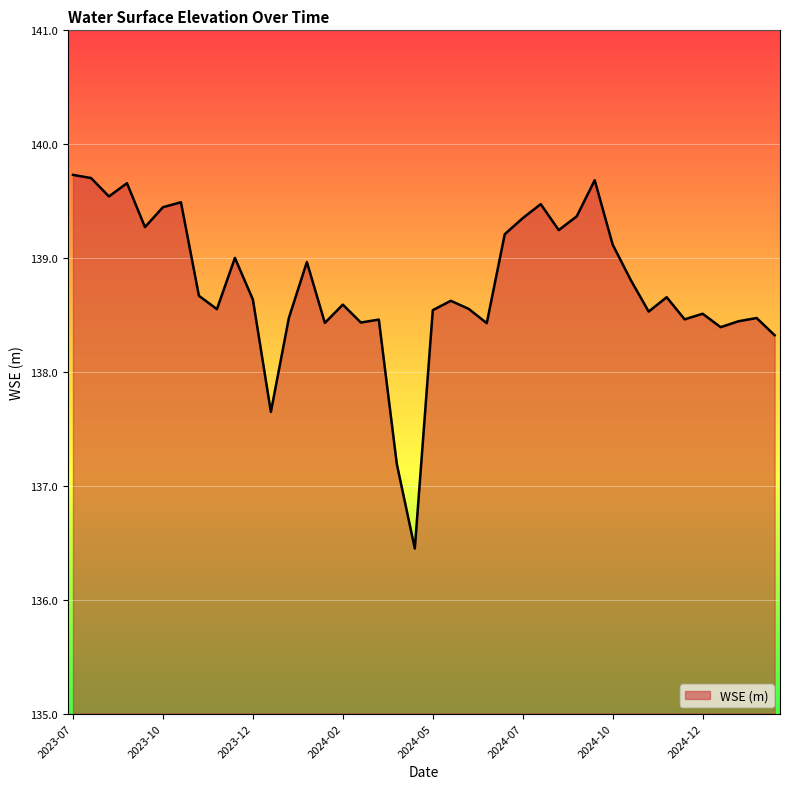

What is the smallest value displayed?

136.4